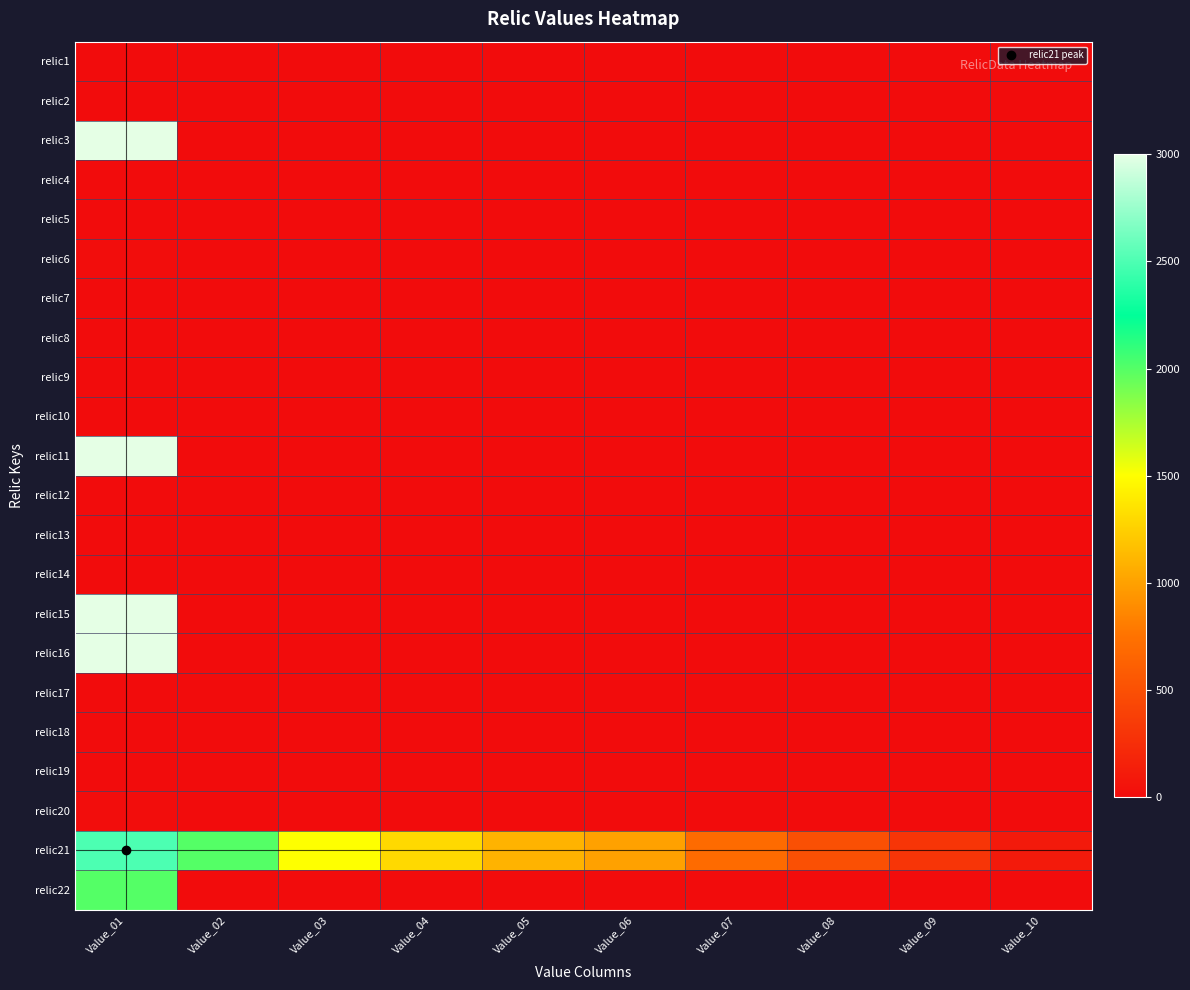

At how many categories does at least one series exceed 45?

10